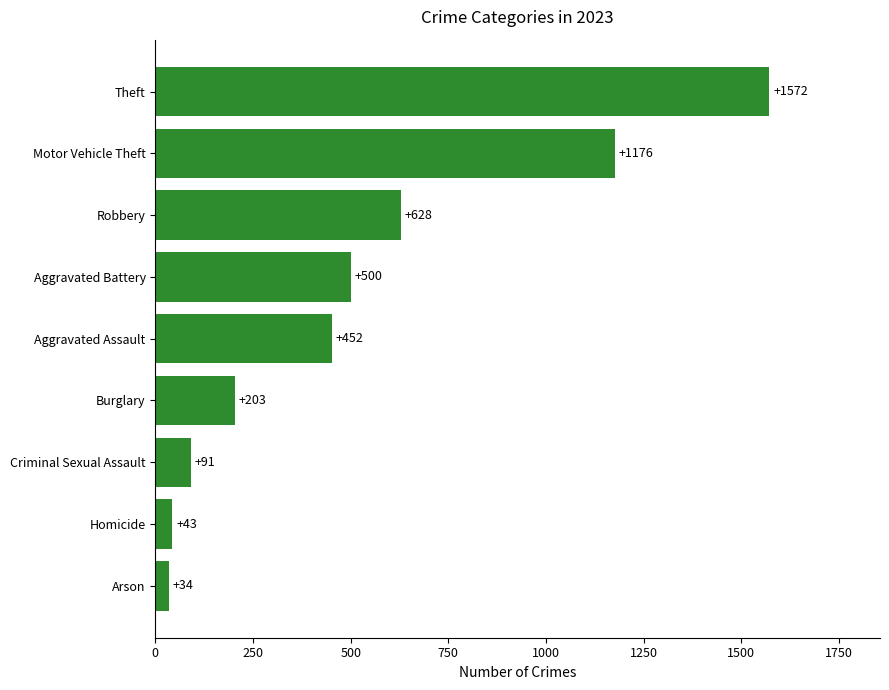

What is the change in value from Arson to Criminal Sexual Assault?

+57